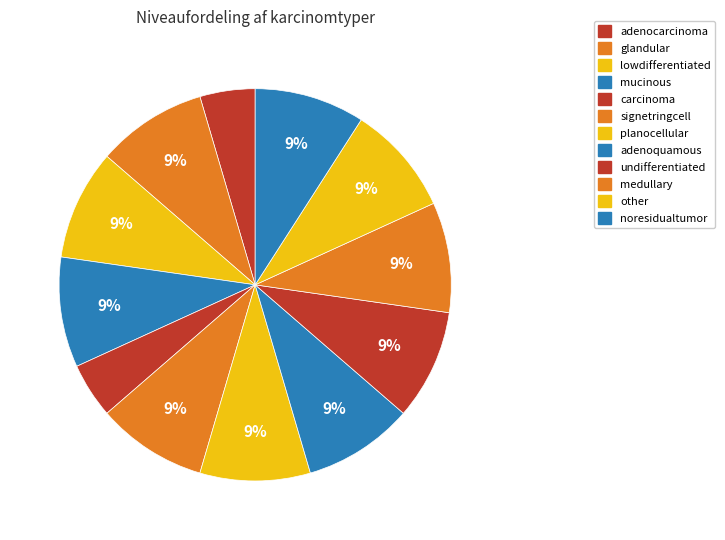

What percentage is the adenocarcinoma slice, to the nearest percent?

5%